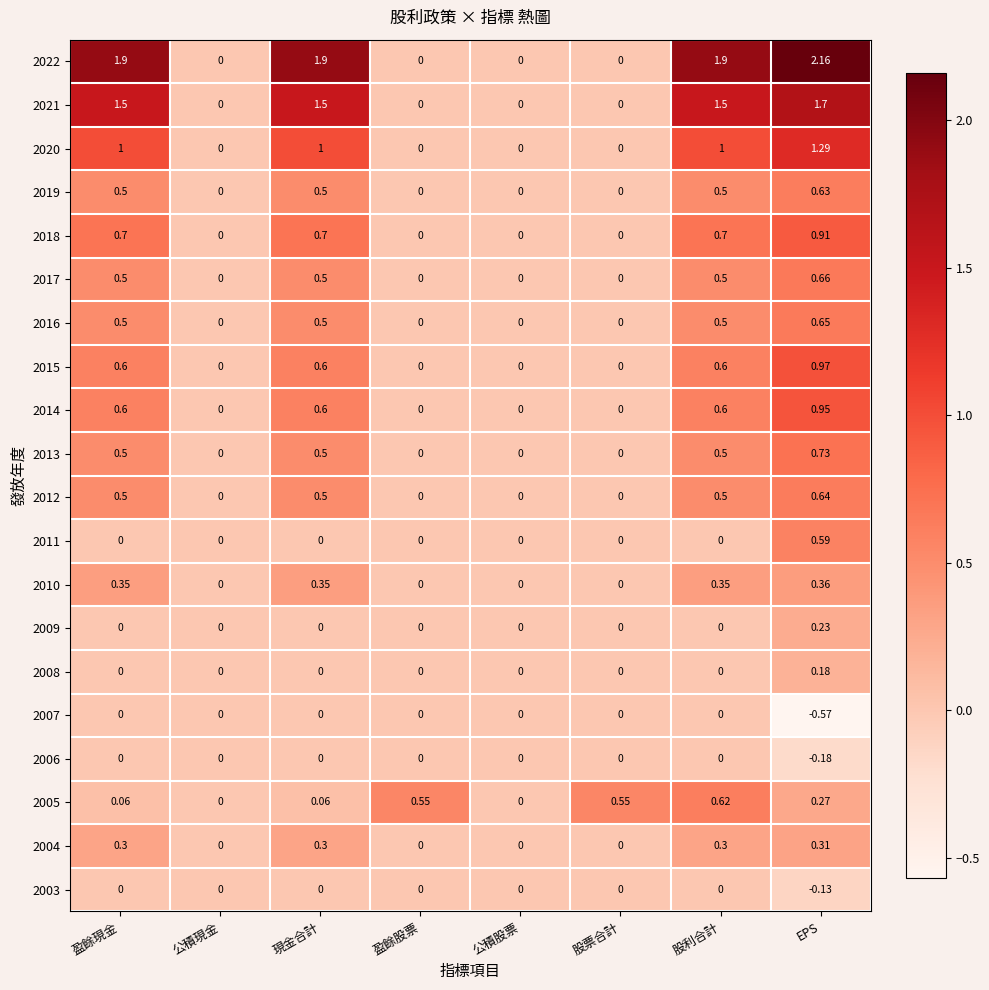

At which category is the sum across all series the highest?

EPS